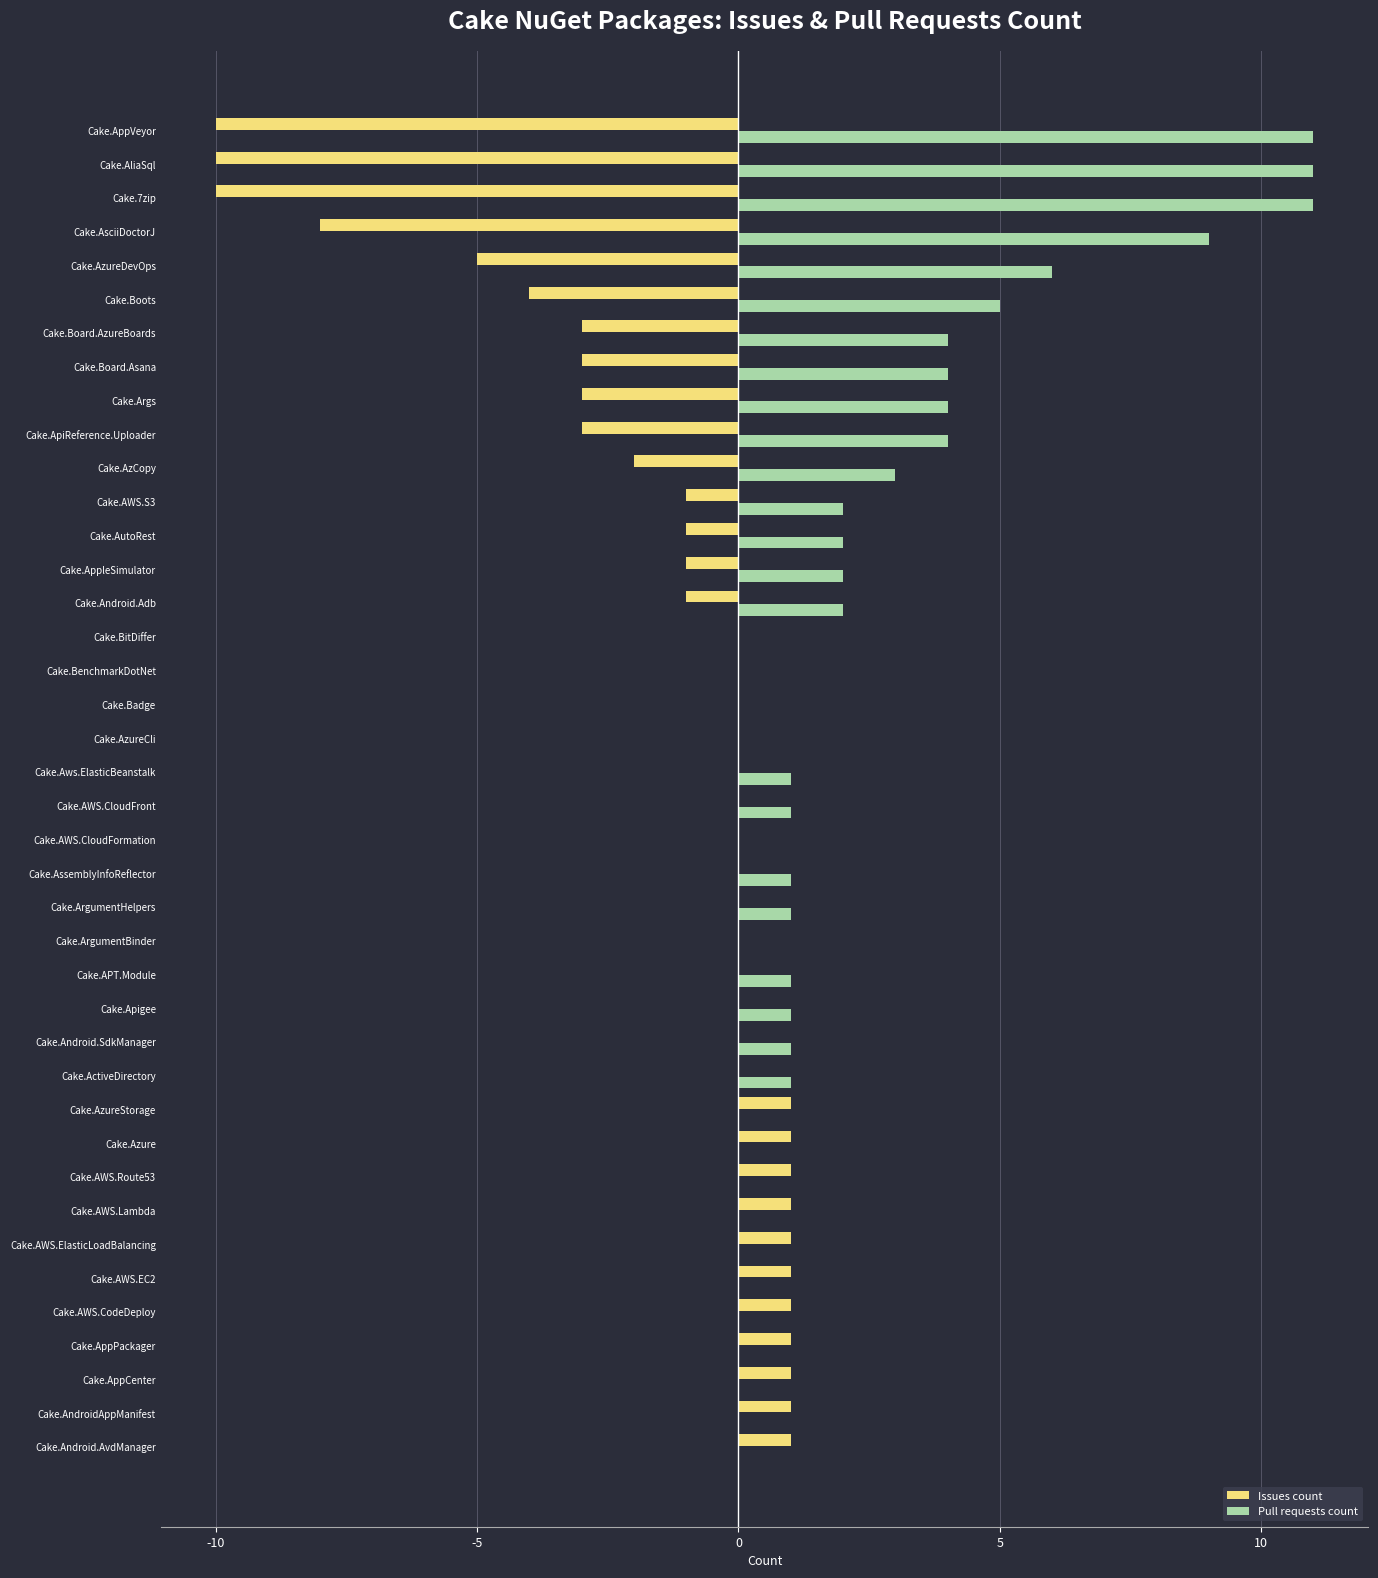

How many data points does each series have?

40